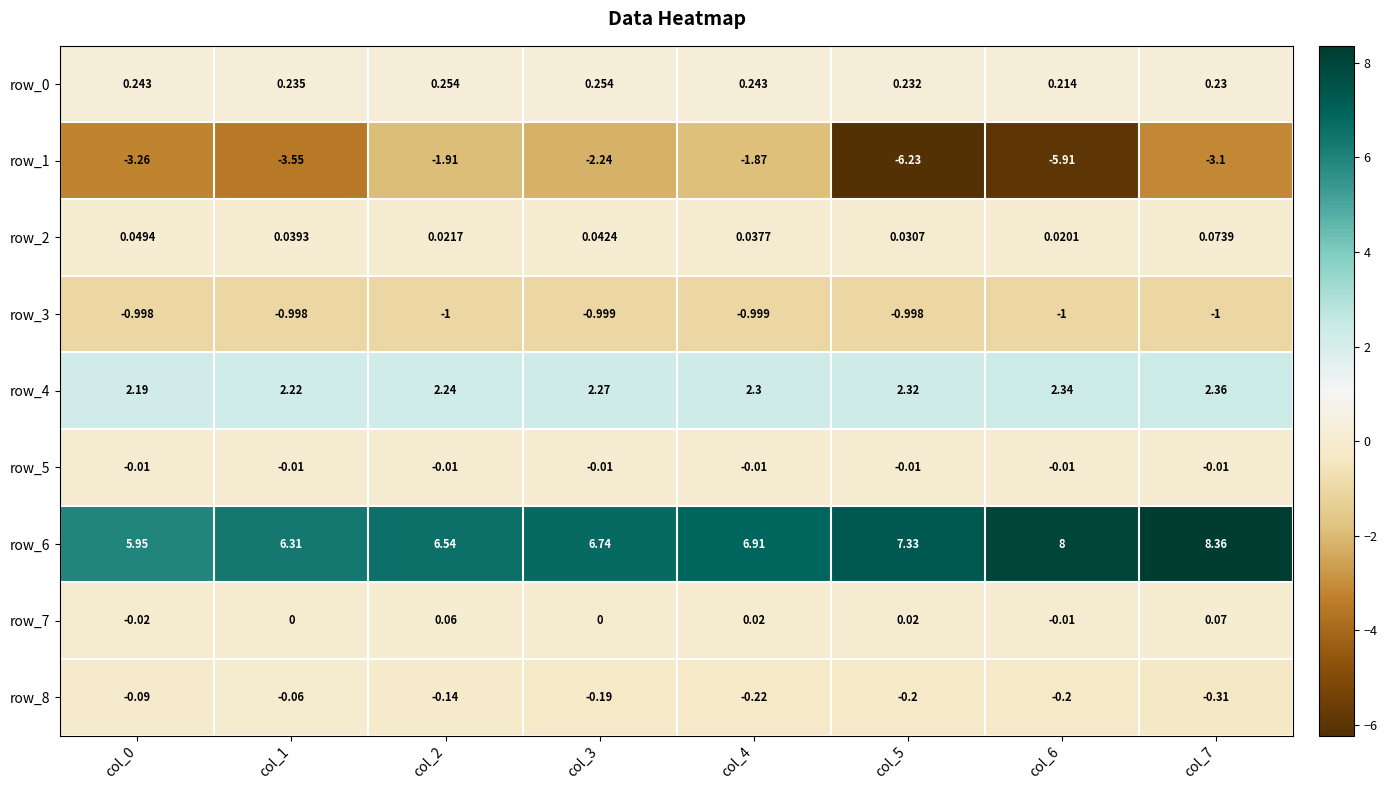

Reading right to left, list all the values displayed in this chart.

row_0: 0.2	0.2	0.2	0.2	0.3	0.3	0.2	0.2
row_1: -3.1	-5.9	-6.2	-1.9	-2.2	-1.9	-3.5	-3.3
row_2: 0.1	0.0	0.0	0.0	0.0	0.0	0.0	0.0
row_3: -1.0	-1.0	-1.0	-1.0	-1.0	-1.0	-1.0	-1.0
row_4: 2.4	2.3	2.3	2.3	2.3	2.2	2.2	2.2
row_5: -0.0	-0.0	-0.0	-0.0	-0.0	-0.0	-0.0	-0.0
row_6: 8.4	8.0	7.3	6.9	6.7	6.5	6.3	6.0
row_7: 0.1	-0.0	0.0	0.0	0.0	0.1	0.0	-0.0
row_8: -0.3	-0.2	-0.2	-0.2	-0.2	-0.1	-0.1	-0.1